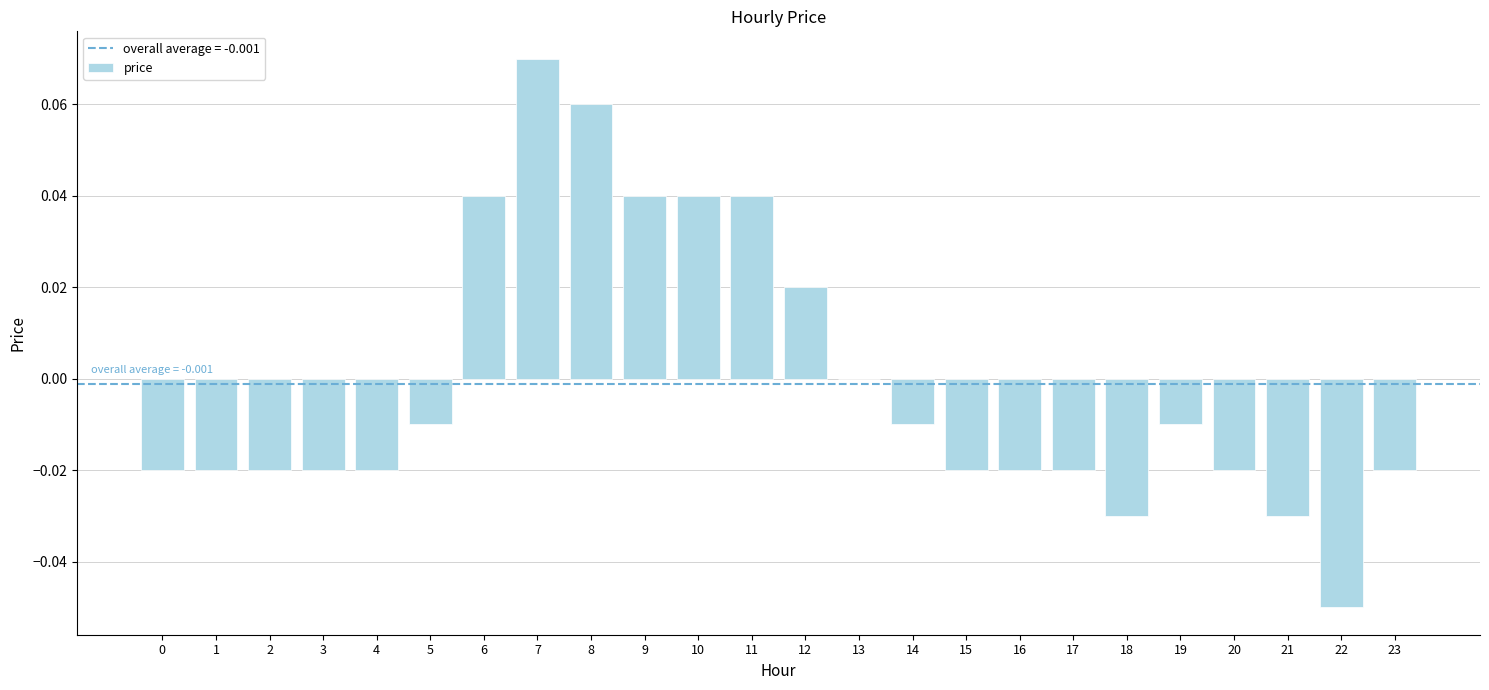

Which label corresponds to the largest value in the chart?

7